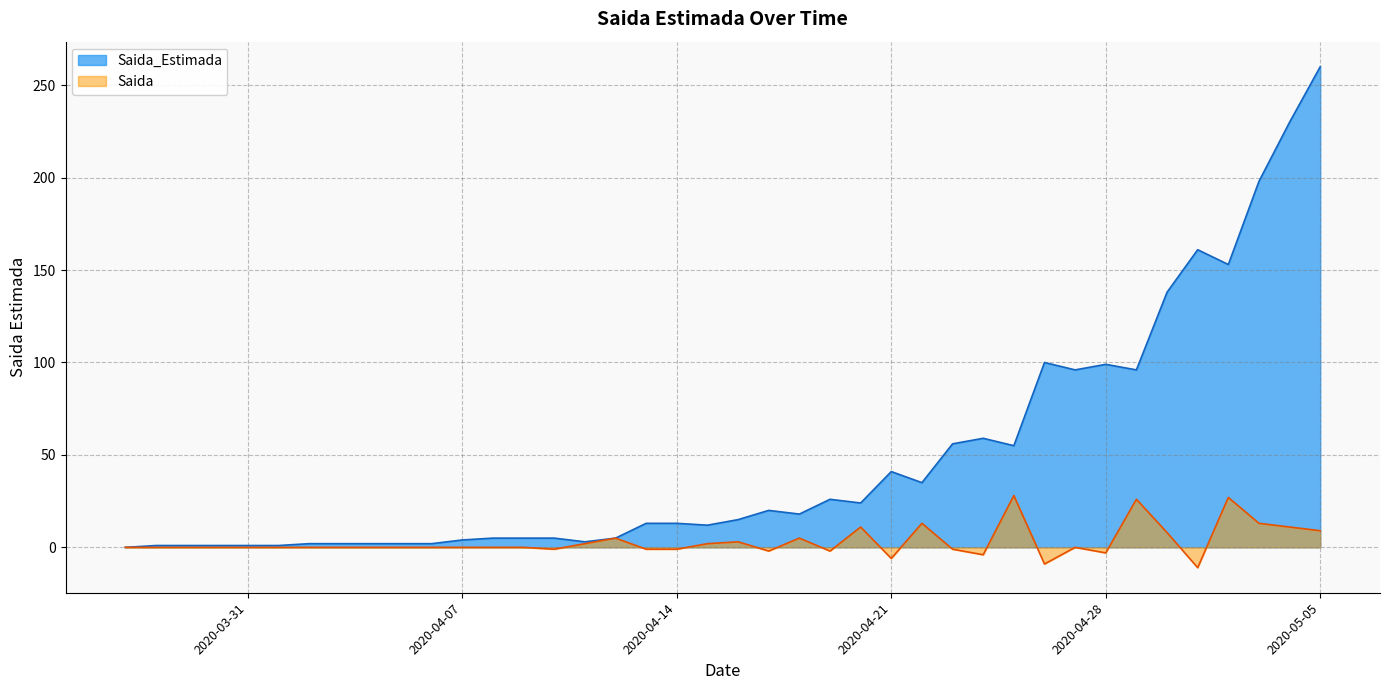

What is the label of the 16th point from the right?

2020-04-20